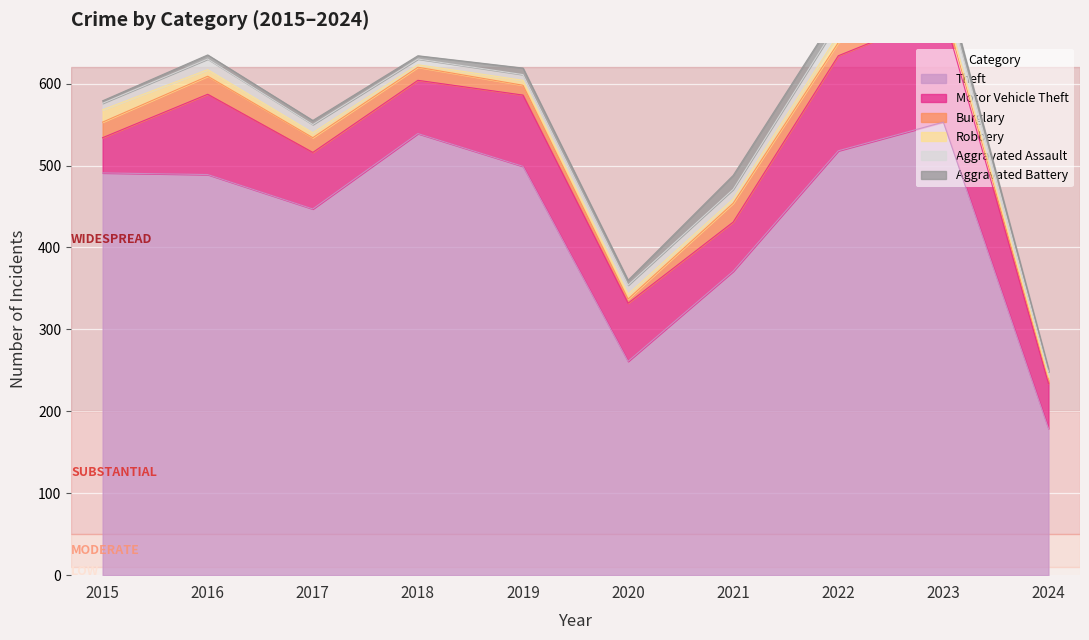

At which label is Motor Vehicle Theft closest to 88?

2019